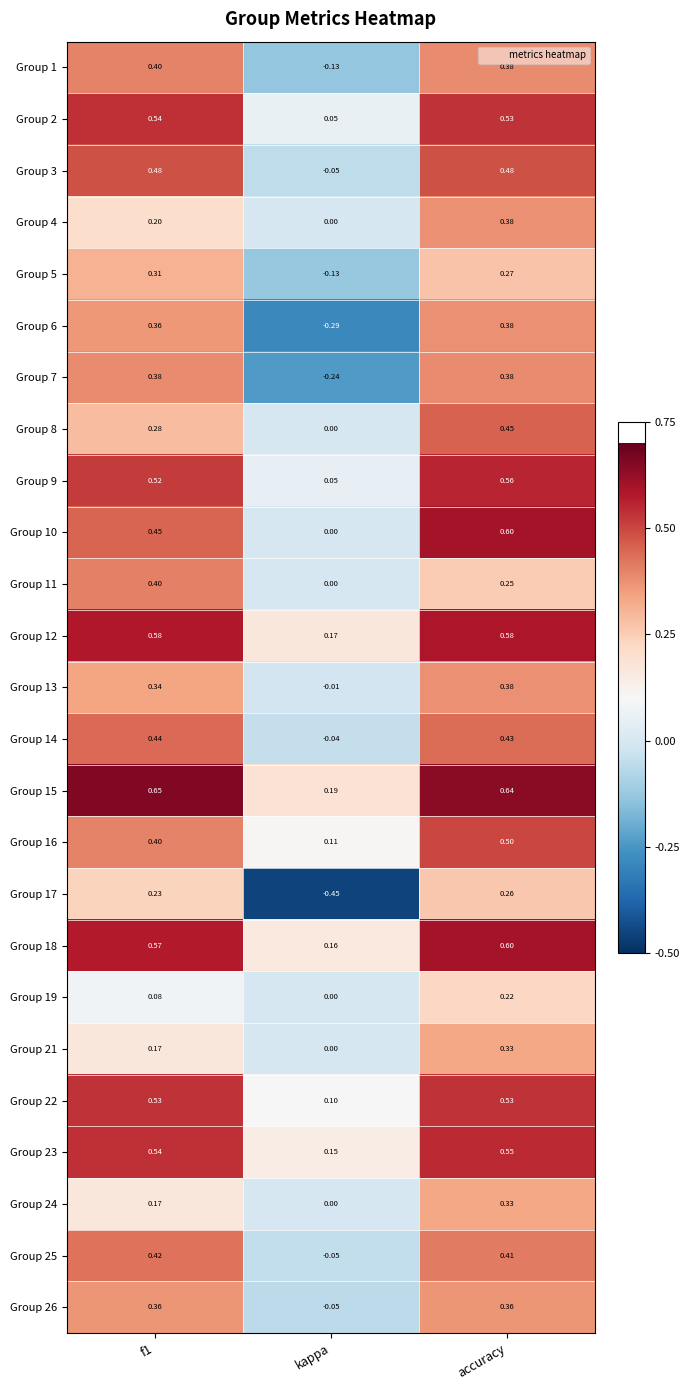

Where is Group 14 nearest to the value 0?

kappa